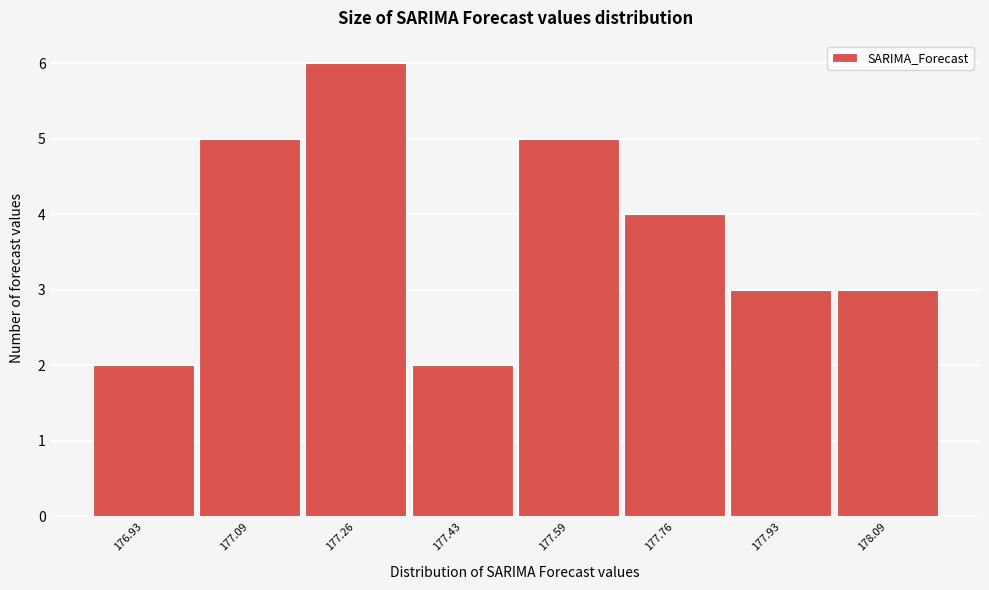

Reading right to left, what are all the values shown in this chart?

178.09=3	177.93=3	177.76=4	177.59=5	177.43=2	177.26=6	177.09=5	176.93=2